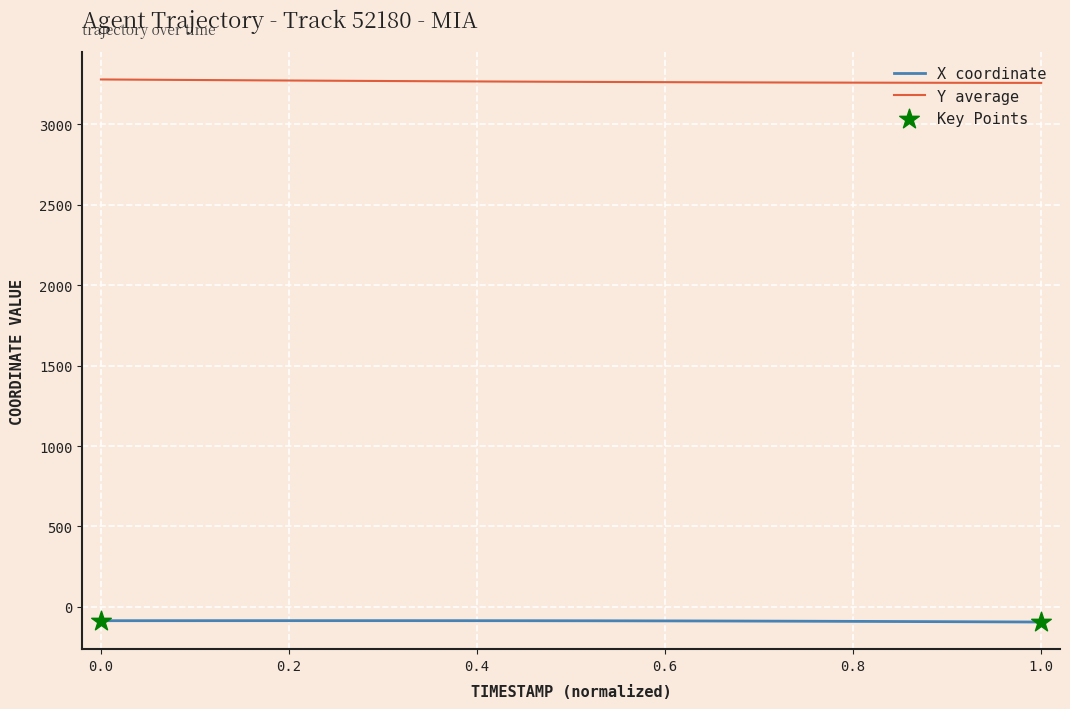

Which series has the largest range (max minus min)?

Y average